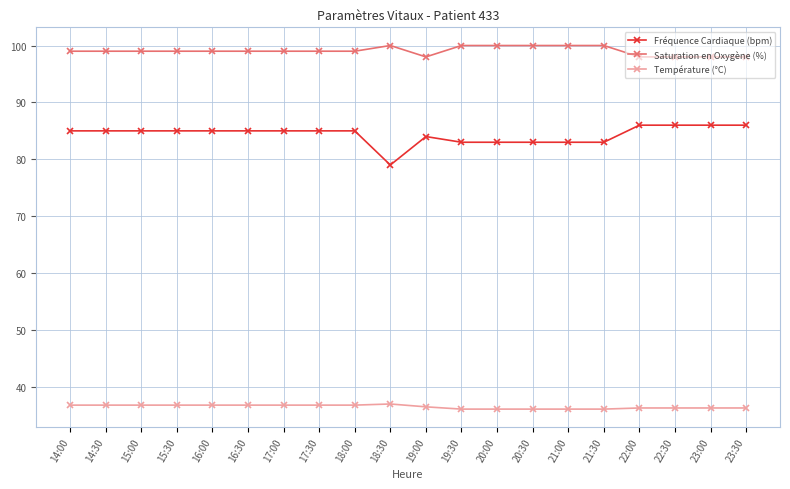

Is it true that Saturation en Oxygène (%) equals 173.5 at 17:30?

False